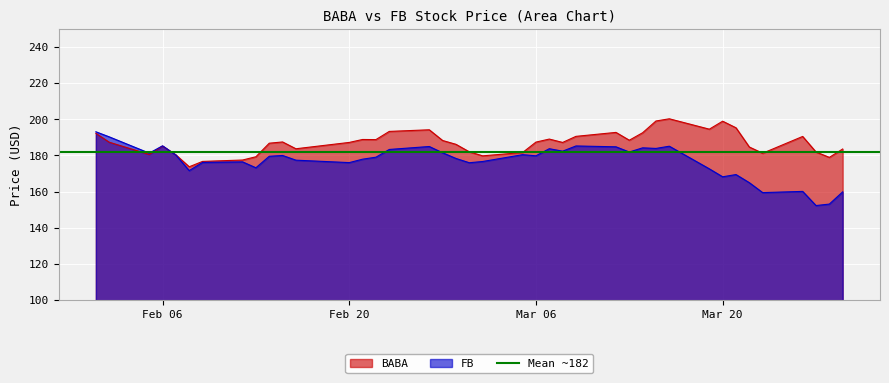

How many data points in BABA are less than 187?

18